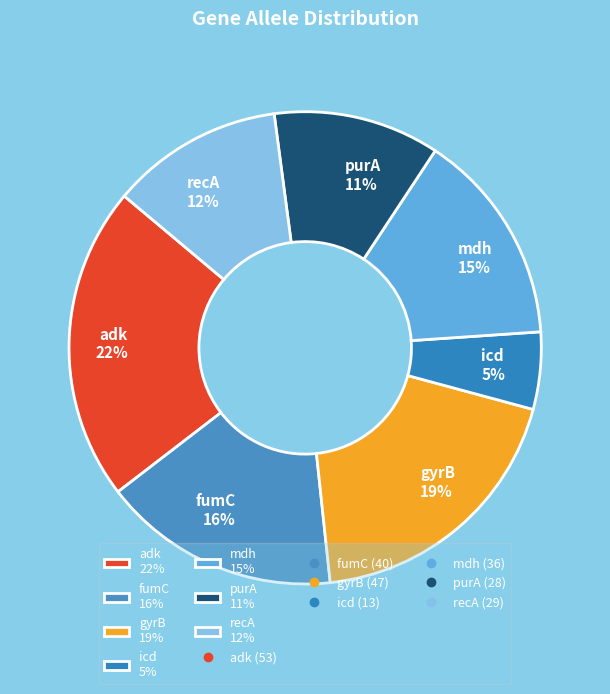

True or false: fumC accounts for 16% of the total.

True